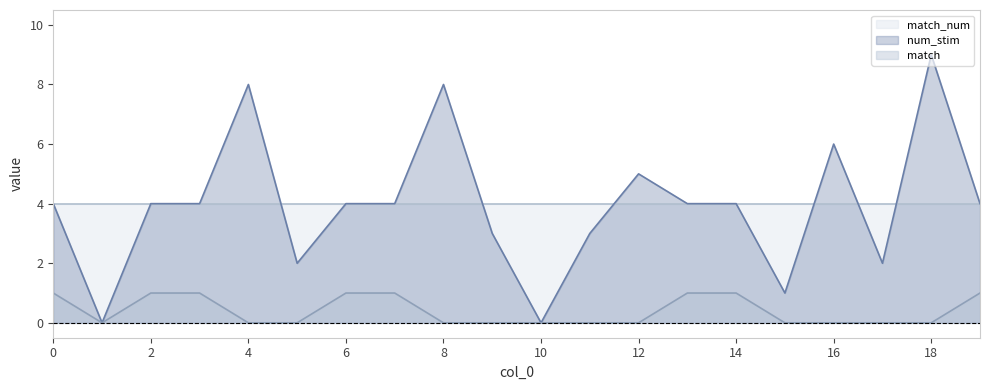

How many values in the match series exceed 0?

8